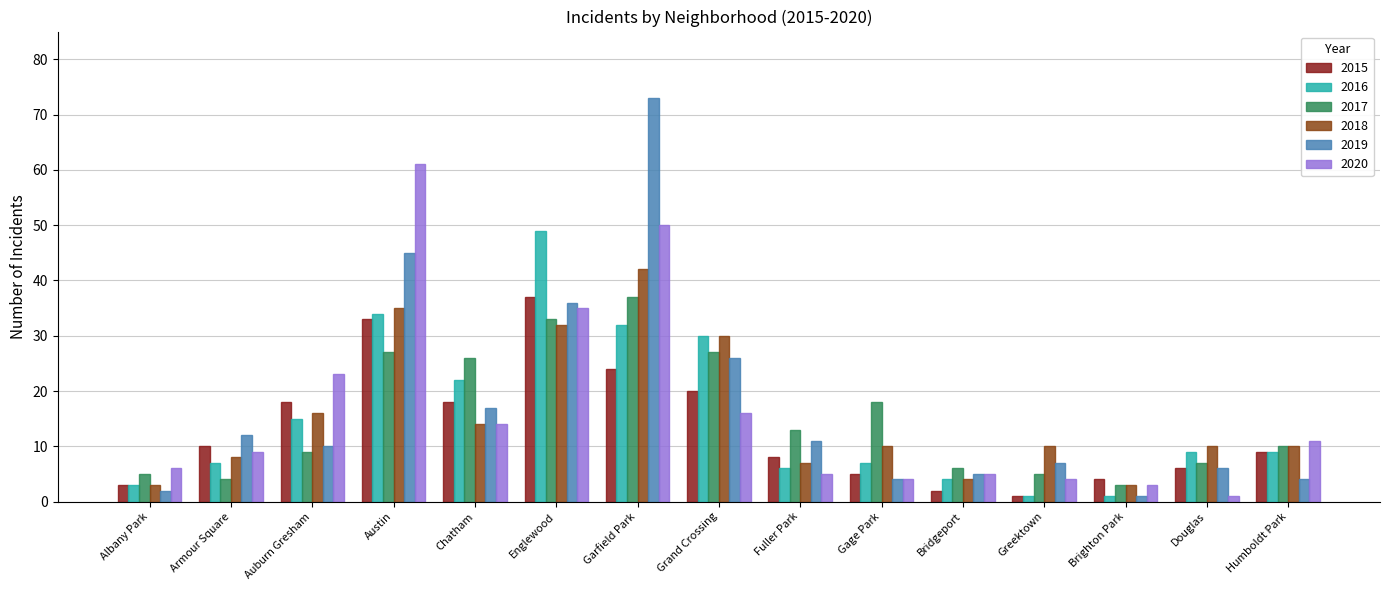

What is the spread (max minus min) of values at Fuller Park?

8